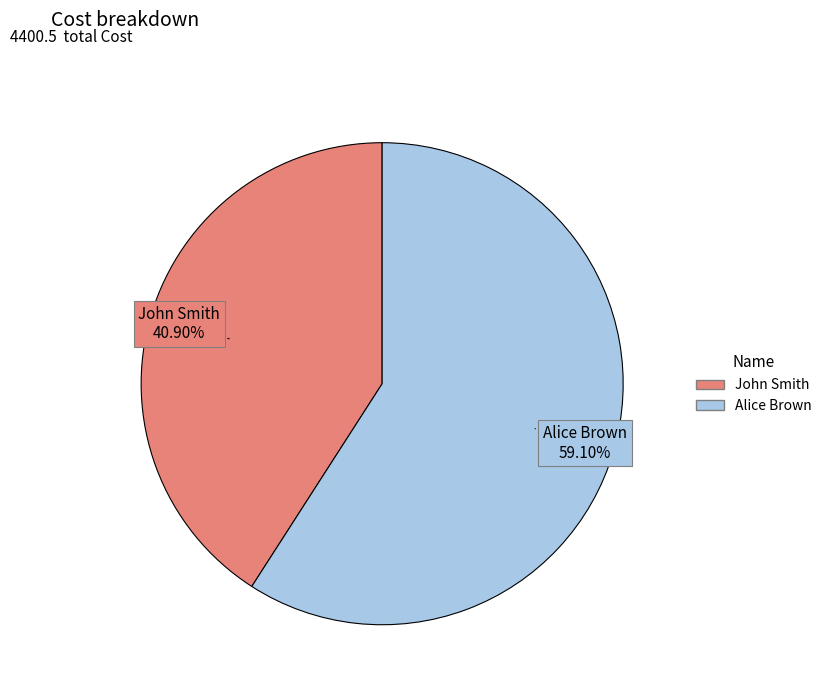

Between Alice Brown and John Smith, which is larger?

Alice Brown